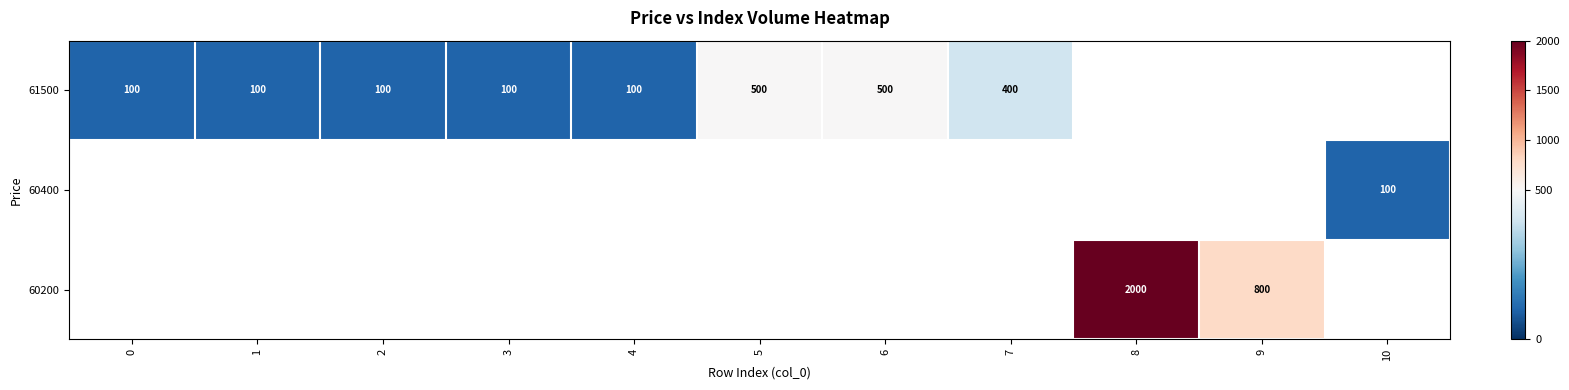

How many values in row_0 are above zero?

8